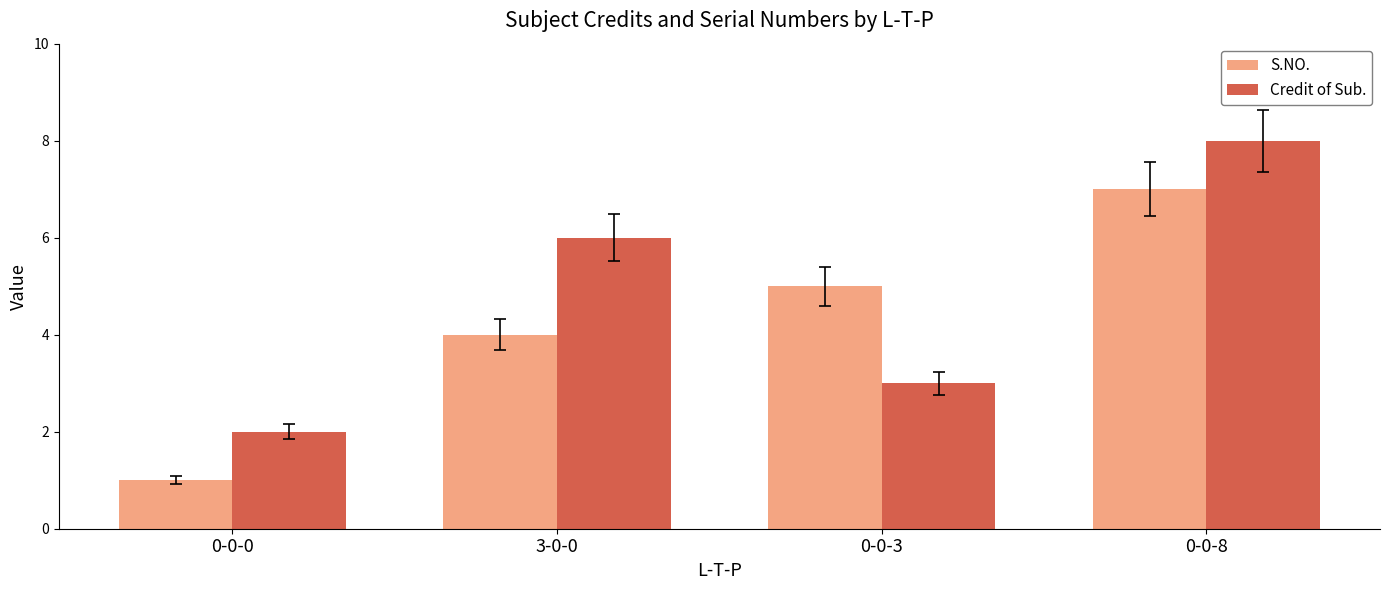

What is the difference between the Credit of Sub. values at 0-0-8 and 0-0-3?

5